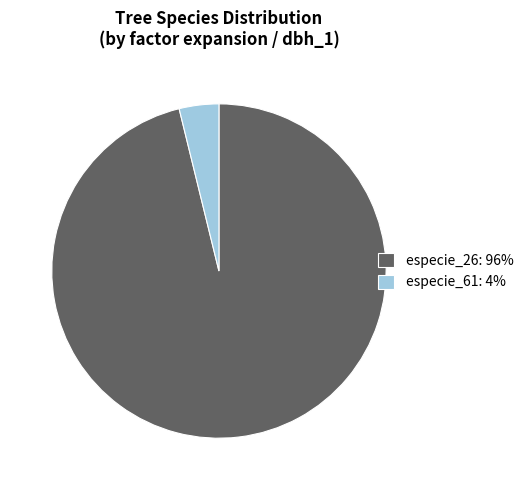

Combined, do especie_61: 4% and especie_26: 96% account for over 50%?

Yes